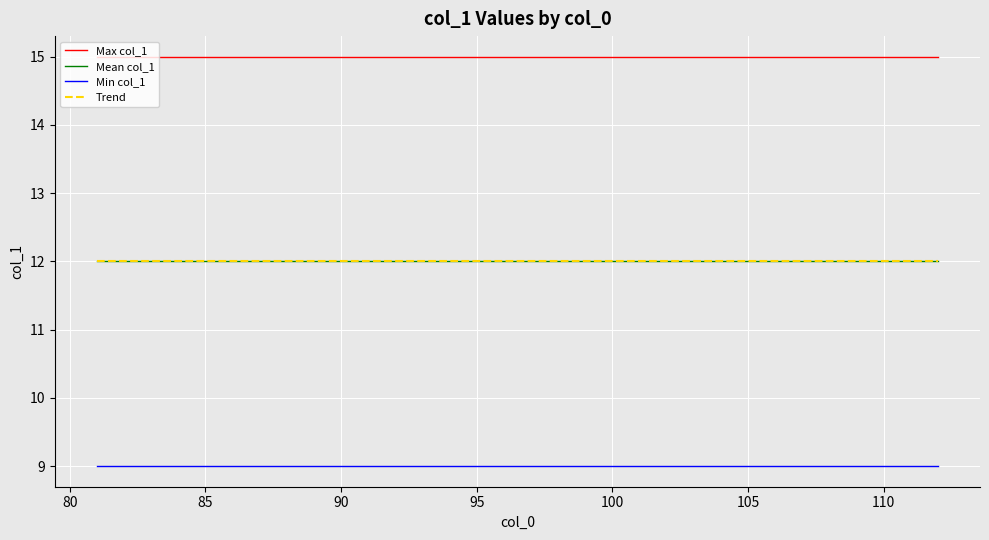

Is this an area chart (filled region under the line)?

No